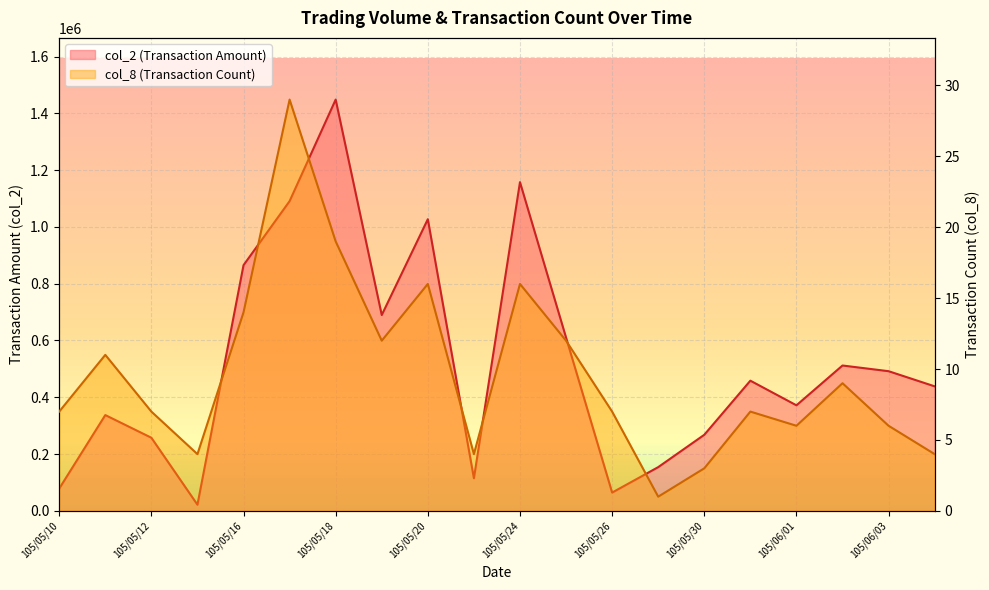

Read the col_2 value at 105/05/31.

458440